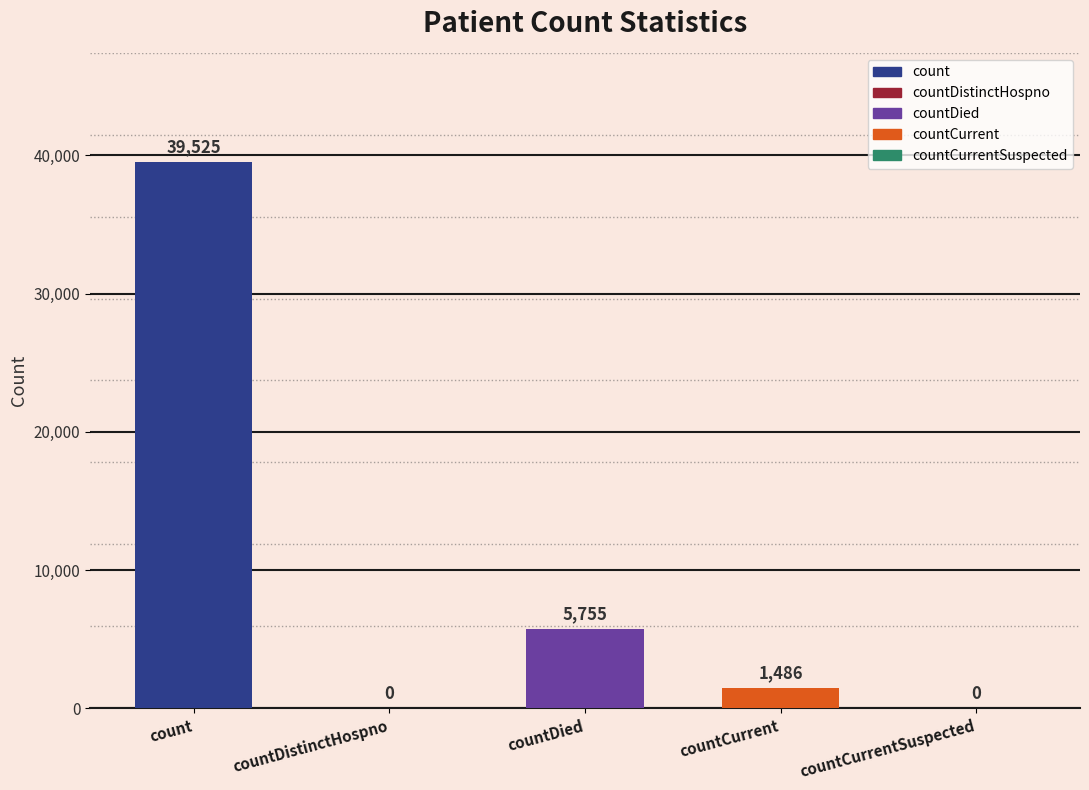

What is the maximum value shown in the chart?

39525